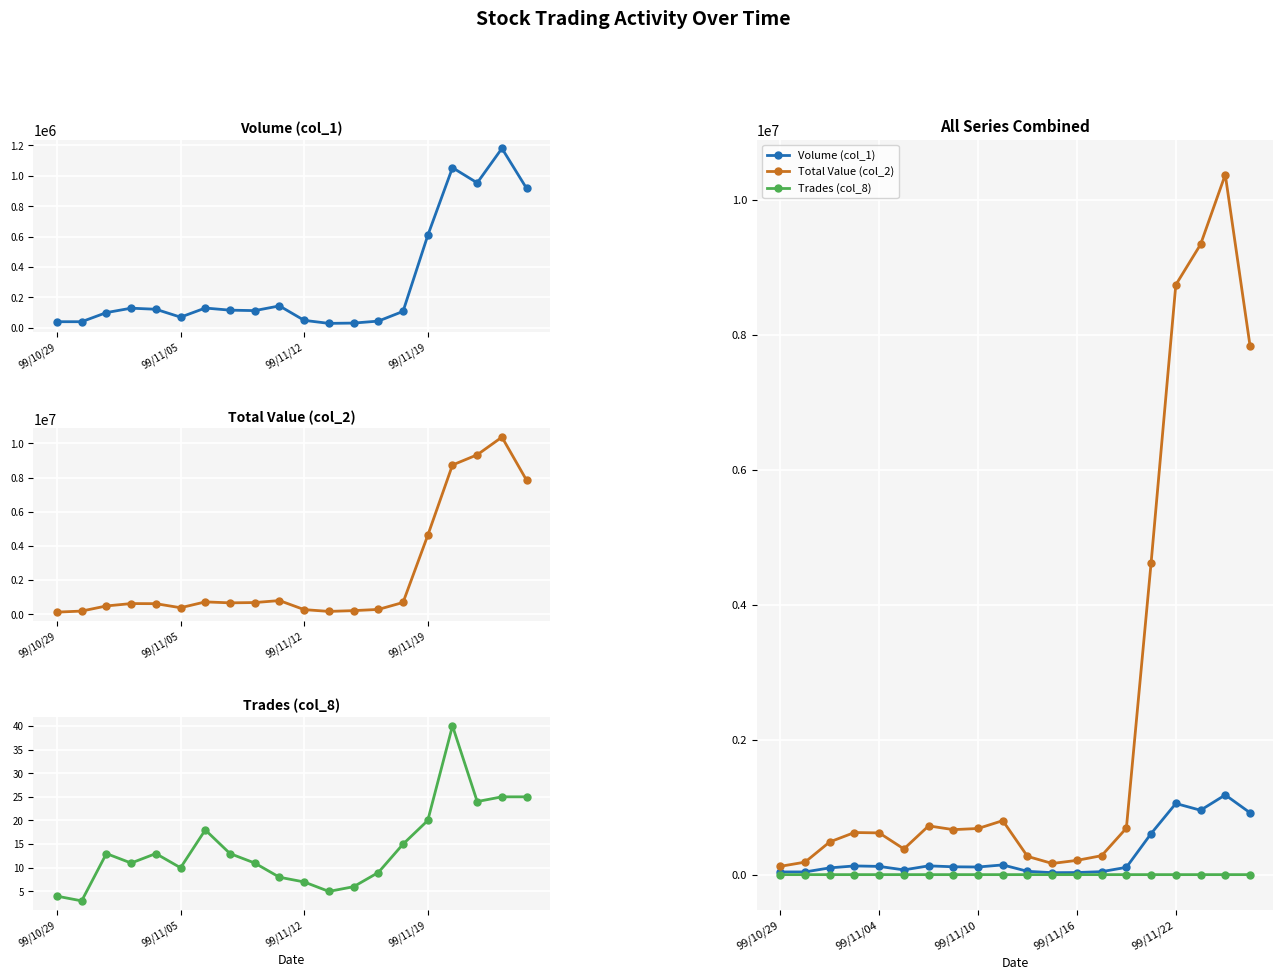

True or false: Trades (col_8) has more than 0 points higher than both neighbors.

True